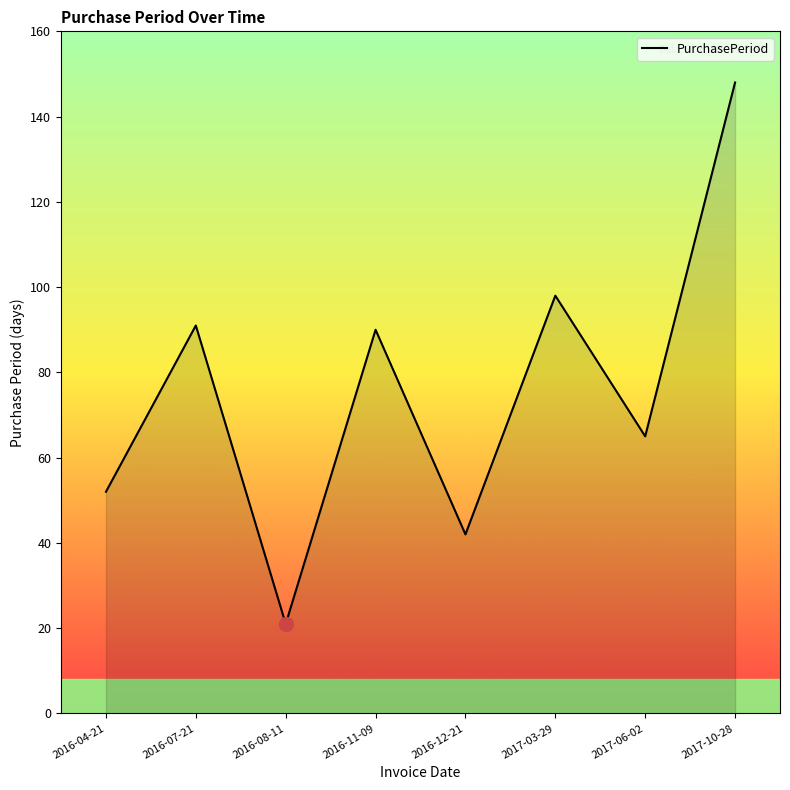

How many categories are shown in the chart?

8